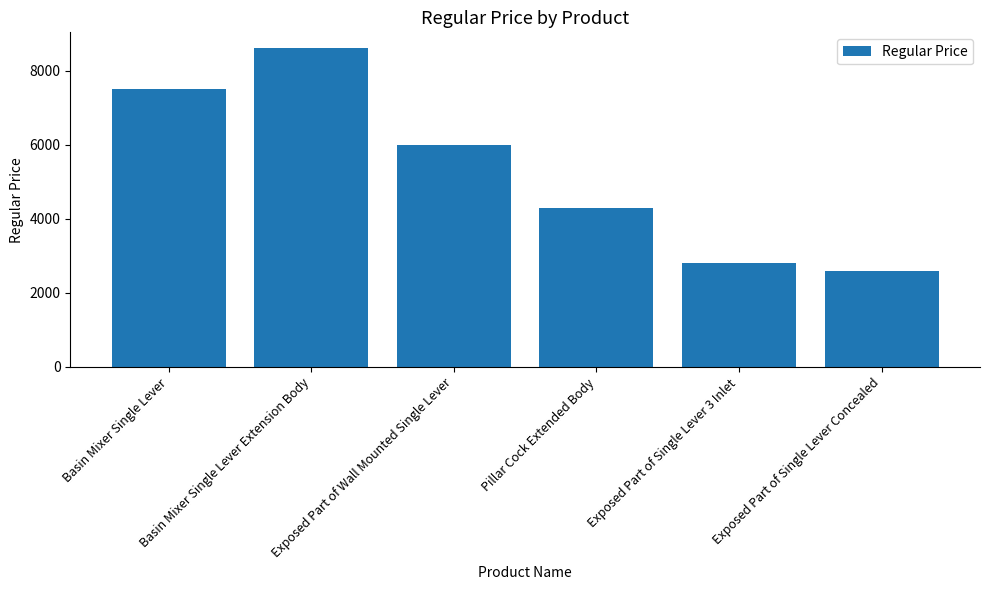

What is the change in value from Basin Mixer Single Lever to Exposed Part of Wall Mounted Single Lever?

-1500